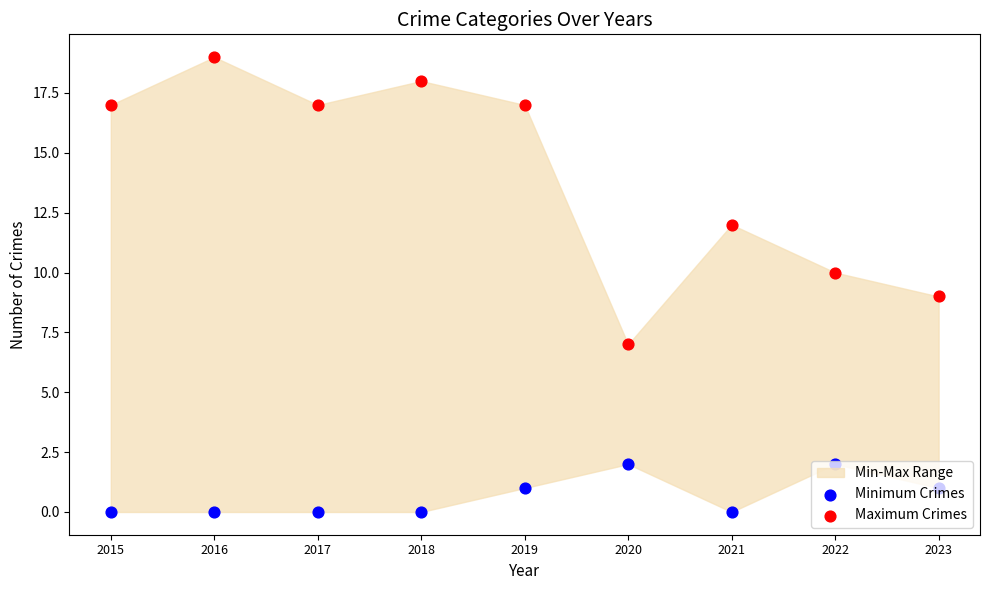

At which category is the sum across all series the highest?

2016